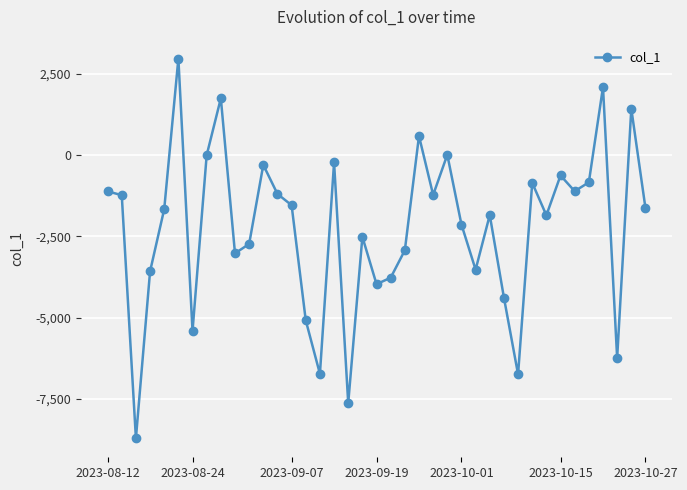

What is the difference between the second highest and second lowest values?

9730.6